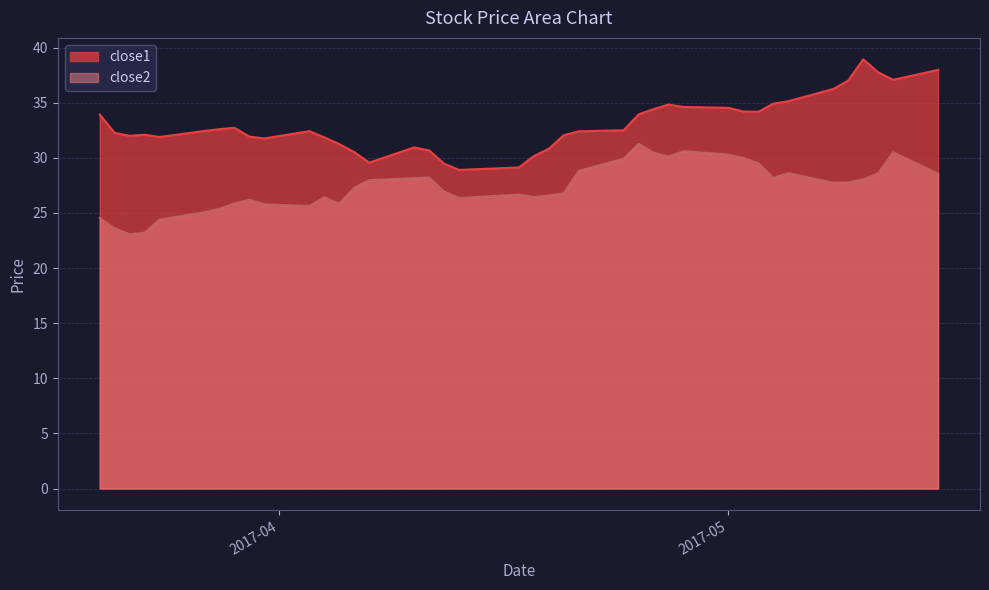

What is the average value of the close1 series?

33.1